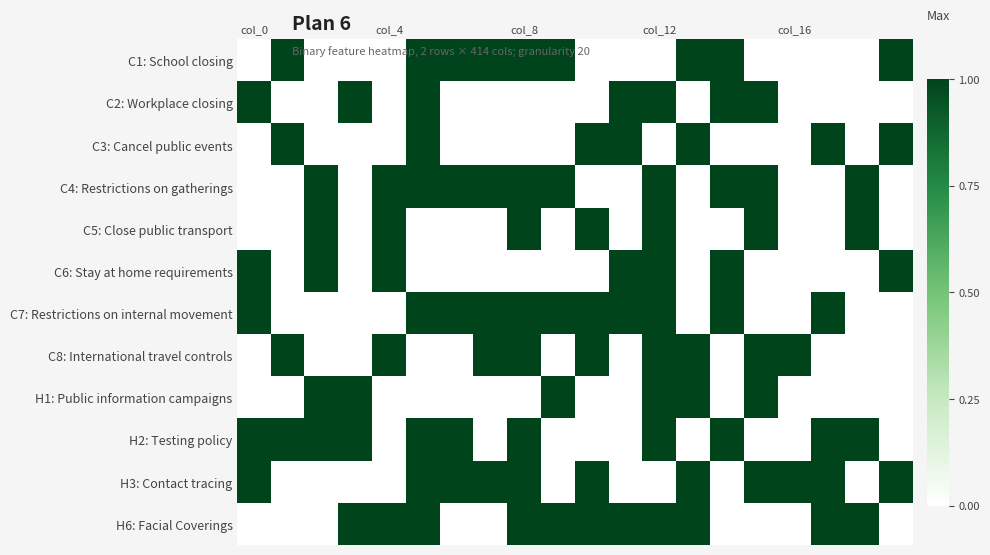

Reading right to left, list all the values displayed in this chart.

C1: School closing: 1	0	0	0	0	1	1	0	0	0	1	1	1	1	1	0	0	0	1	0
C2: Workplace closing: 0	0	0	0	1	1	0	1	1	0	0	0	0	0	1	0	1	0	0	1
C3: Cancel public events: 1	0	1	0	0	0	1	0	1	1	0	0	0	0	1	0	0	0	1	0
C4: Restrictions on gatherings: 0	1	0	0	1	1	0	1	0	0	1	1	1	1	1	1	0	1	0	0
C5: Close public transport: 0	1	0	0	1	0	0	1	0	1	0	1	0	0	0	1	0	1	0	0
C6: Stay at home requirements: 1	0	0	0	0	1	0	1	1	0	0	0	0	0	0	1	0	1	0	1
C7: Restrictions on internal movement: 0	0	1	0	0	1	0	1	1	1	1	1	1	1	1	0	0	0	0	1
C8: International travel controls: 0	0	0	1	1	0	1	1	0	1	0	1	1	0	0	1	0	0	1	0
H1: Public information campaigns: 0	0	0	0	1	0	1	1	0	0	1	0	0	0	0	0	1	1	0	0
H2: Testing policy: 0	1	1	0	0	1	0	1	0	0	0	1	0	1	1	0	1	1	1	1
H3: Contact tracing: 1	0	1	1	1	0	1	0	0	1	0	1	1	1	1	0	0	0	0	1
H6: Facial Coverings: 0	1	1	0	0	0	1	1	1	1	1	1	0	0	1	1	1	0	0	0